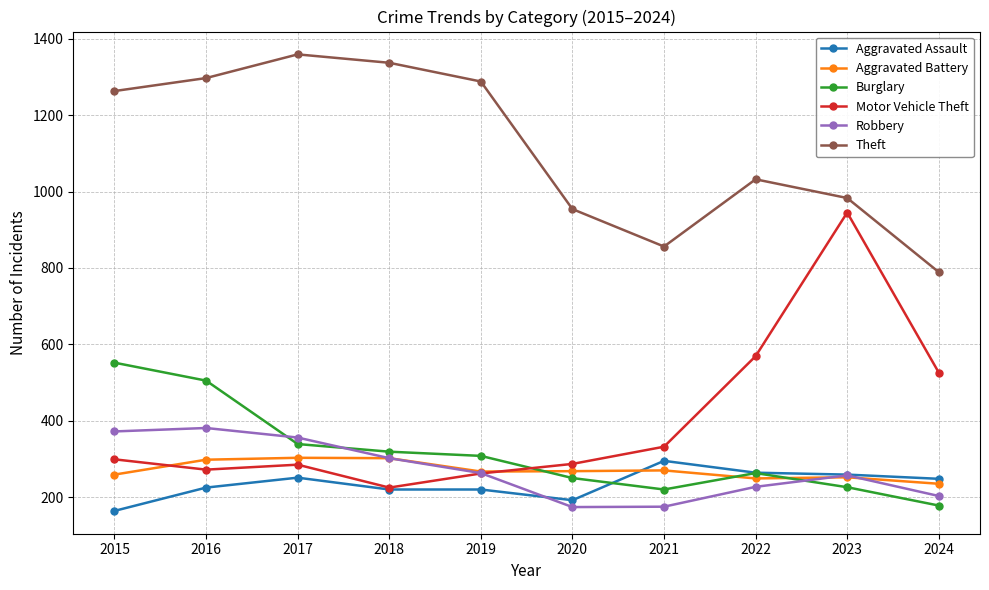

Where is Theft nearest to the value 1074?

2022